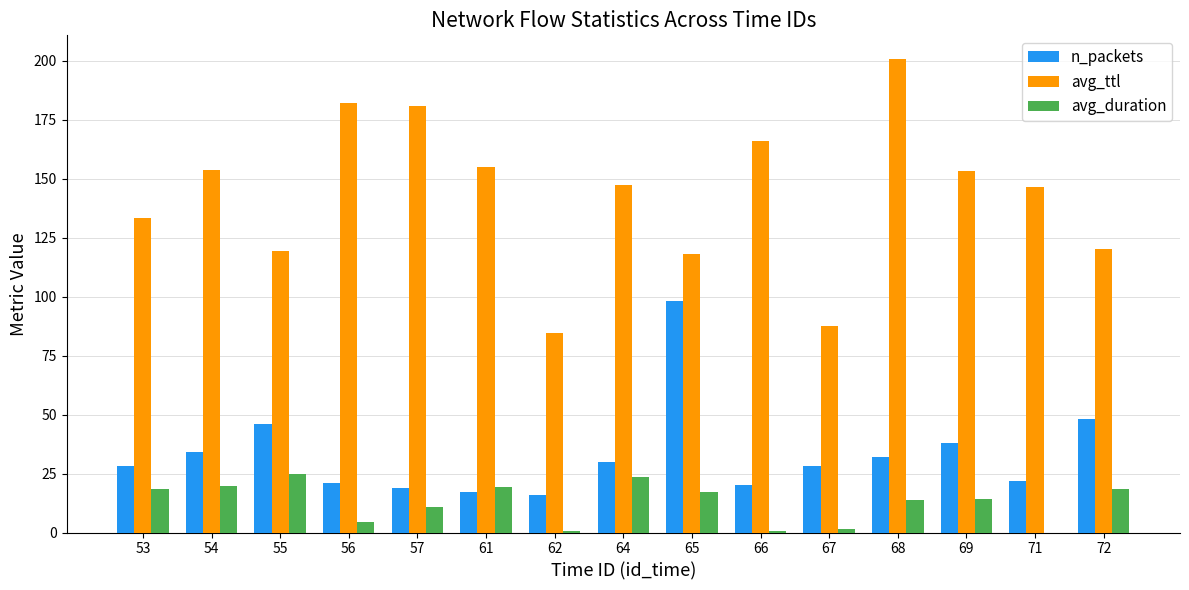

Between 53 and 67, which series saw the biggest shift?

avg_ttl